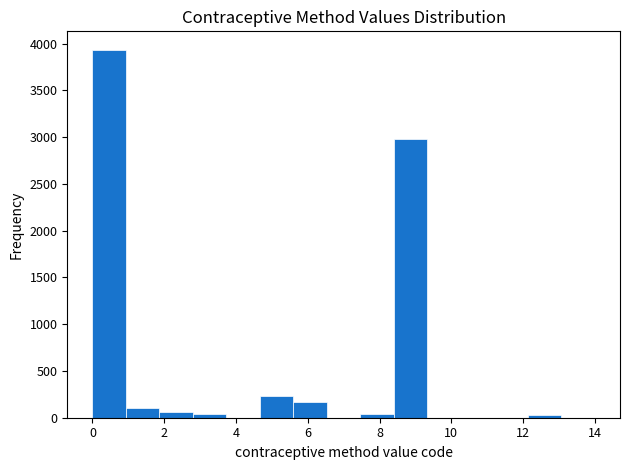

Reading left to right, transcribe this chart: for each bar, give the range it covers on the x-axis and its height. Neither the bar edges nor the heights are printed on the chart, so give them approximately, as read against the axes.

0.0 to 1.0: 3950
1.0 to 1.8: 100
1.8 to 2.8: 50
2.8 to 3.8: under 50
3.8 to 4.6: 0
4.6 to 5.6: 250
5.6 to 6.6: 150
6.6 to 7.4: under 50
7.4 to 8.4: under 50
8.4 to 9.4: 3000
9.4 to 10.2: 0
10.2 to 11.2: 0
11.2 to 12.2: 0
12.2 to 13.0: under 50
13.0 to 14.0: under 50